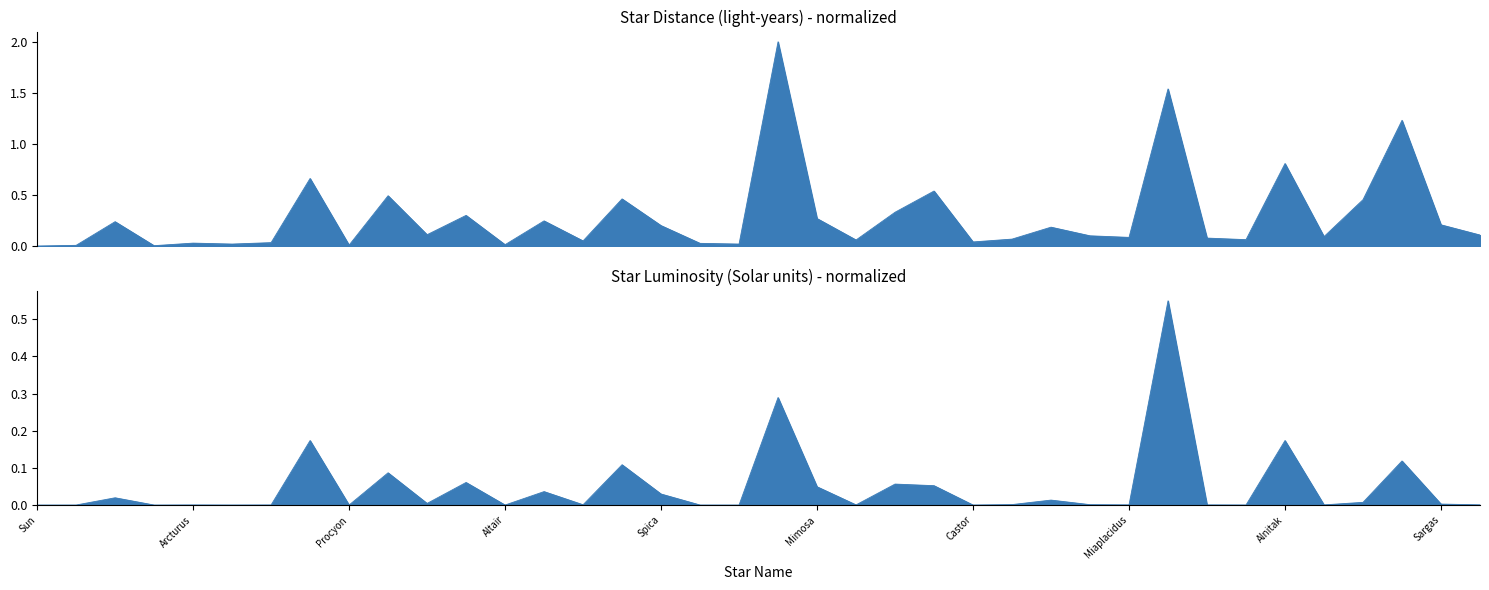

What is the label of the 28th point from the right?

Achernar